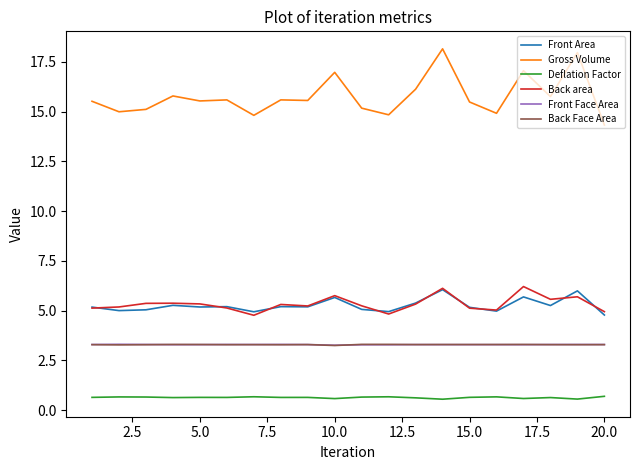

What is the maximum value shown in the chart?

18.2